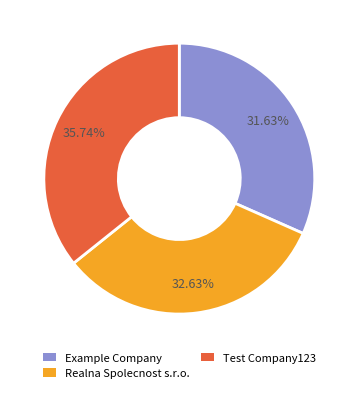

Is there a majority slice in this chart?

No